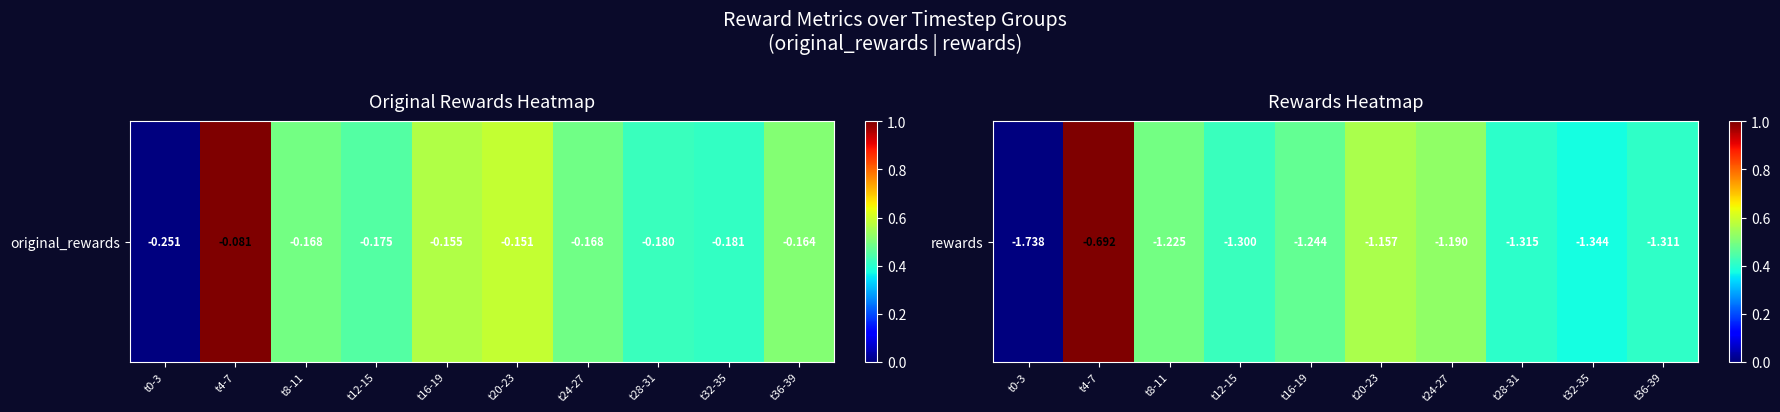

List the labels in order of value, largest first.

t4-7, t20-23, t24-27, t8-11, t16-19, t12-15, t36-39, t28-31, t32-35, t0-3